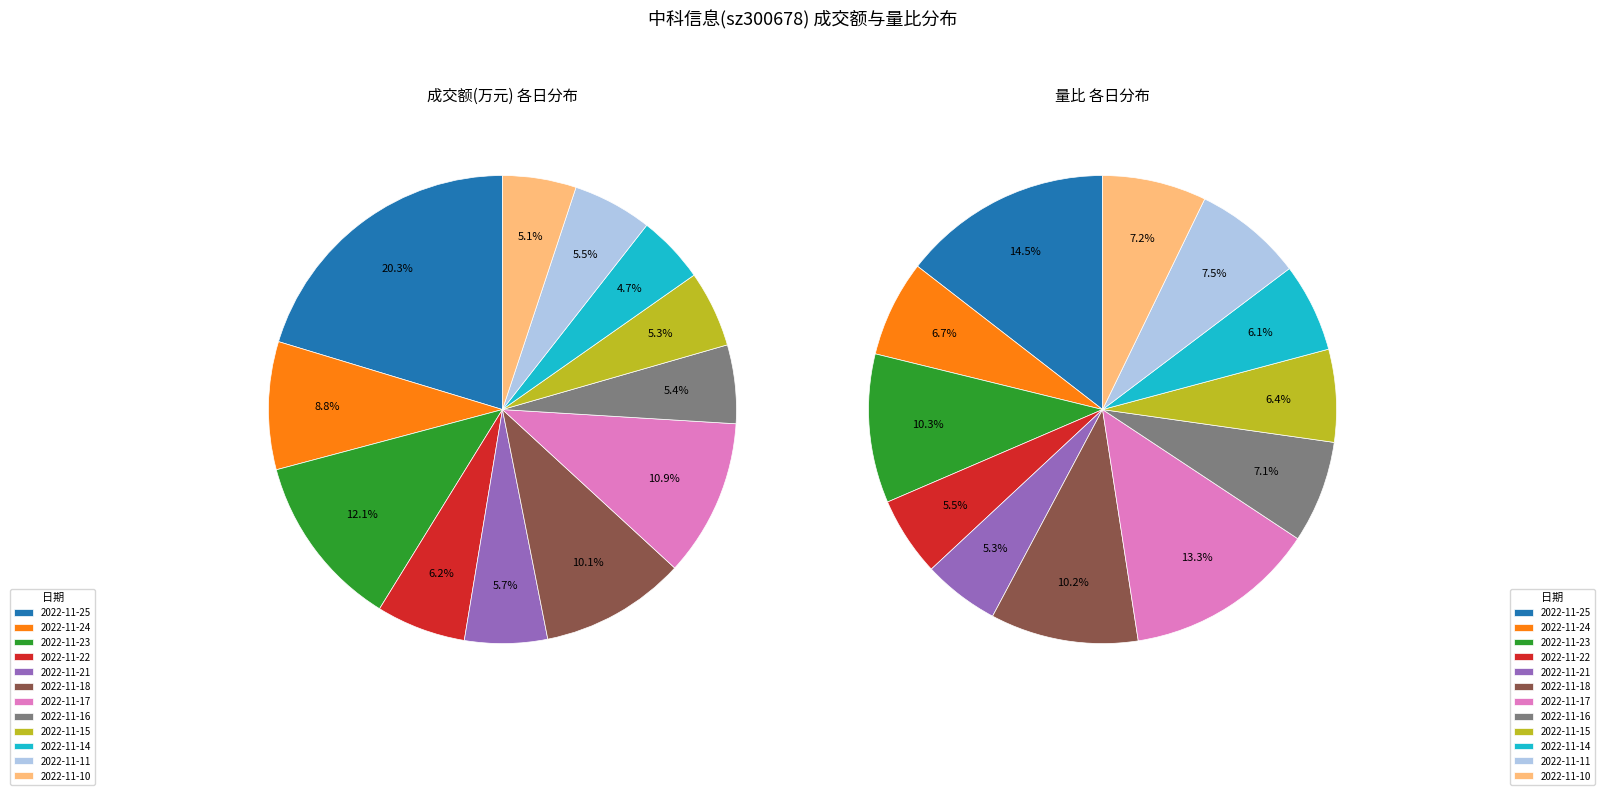

What is the total percentage of 2022-11-23 and 2022-11-10?

17.1%